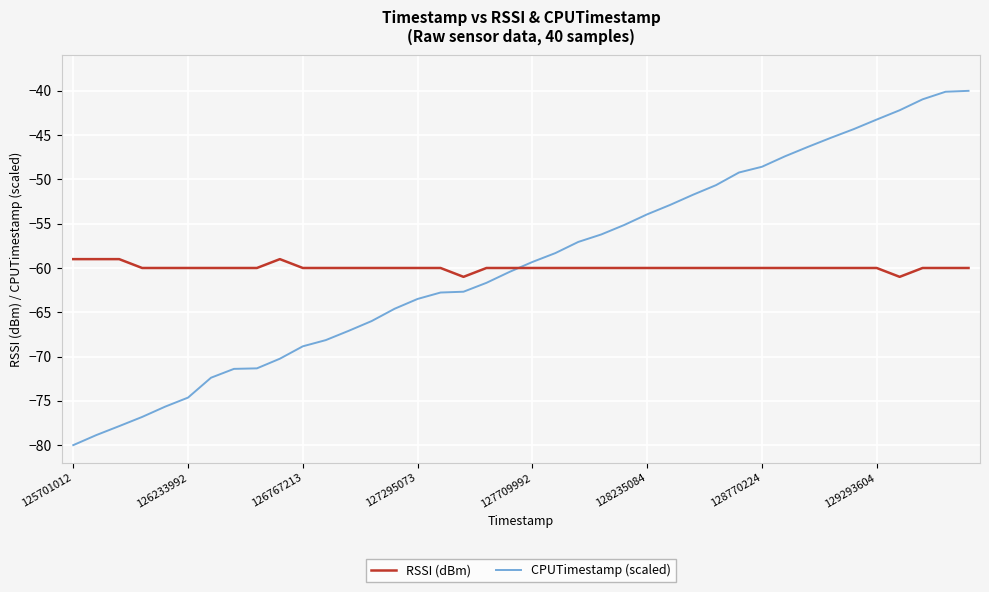

What are all the series names shown in the legend?

RSSI (dBm), CPUTimestamp (scaled)